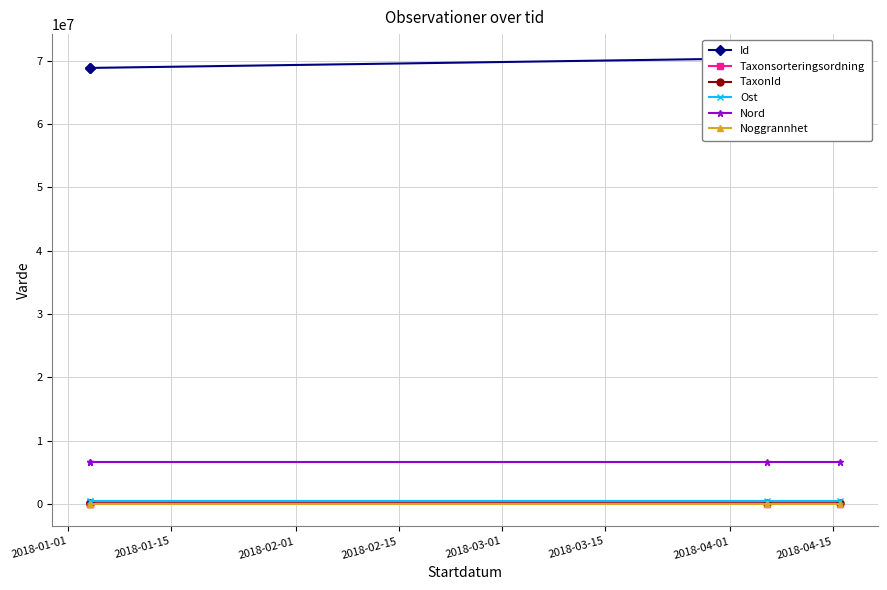

What are all the series names shown in the legend?

Id, Taxonsorteringsordning, TaxonId, Ost, Nord, Noggrannhet